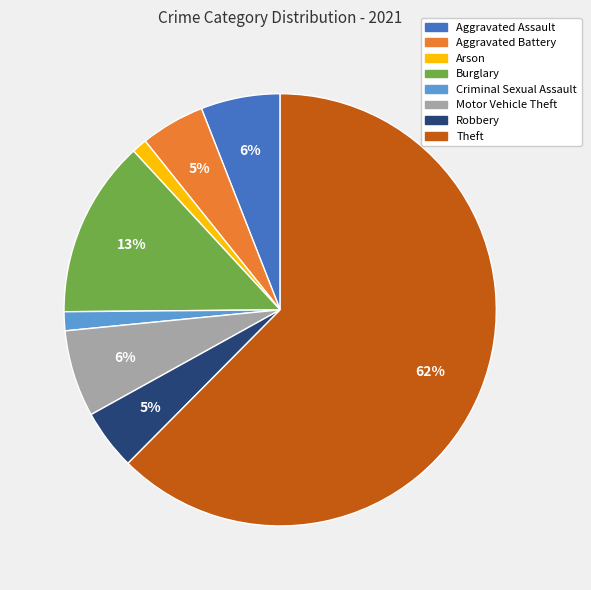

Does any single category account for the majority?

Yes